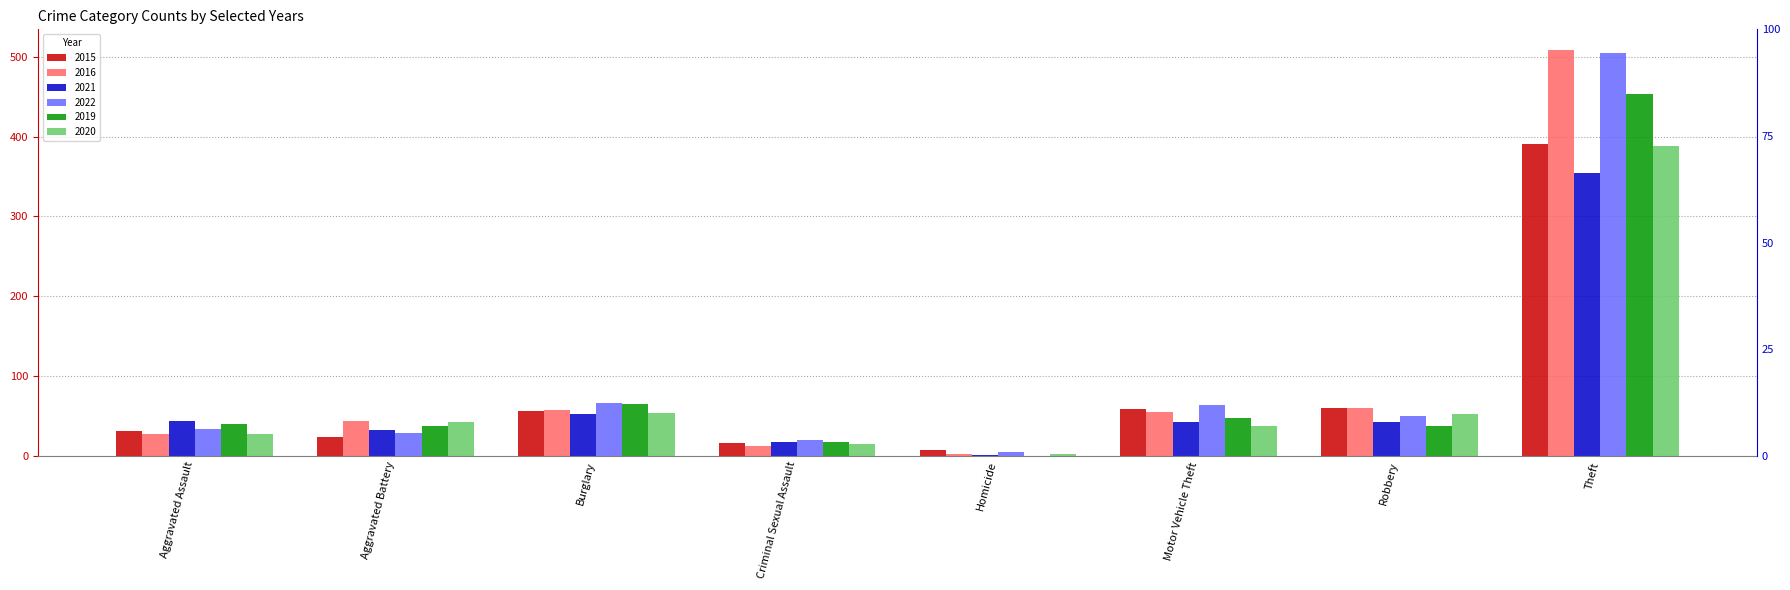

How many data points does each series have?

8